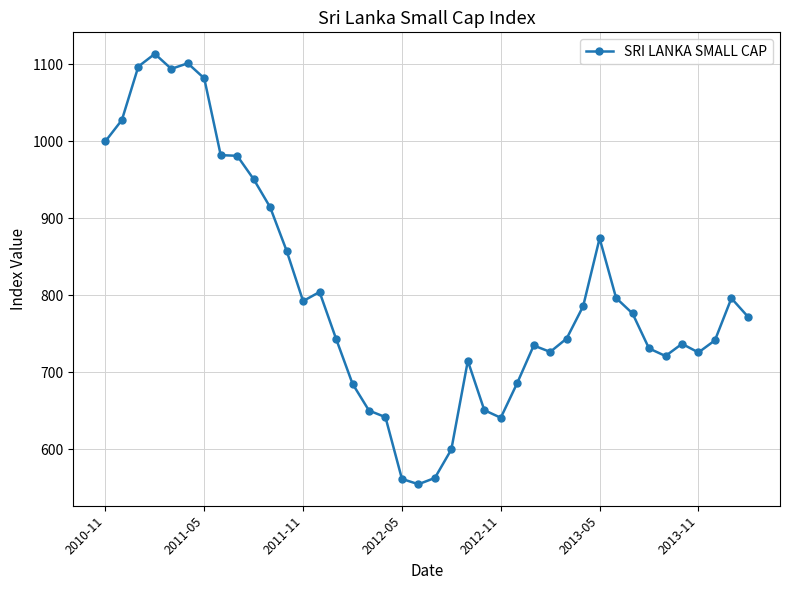

True or false: the data has more than 0 interior local peaks.

True